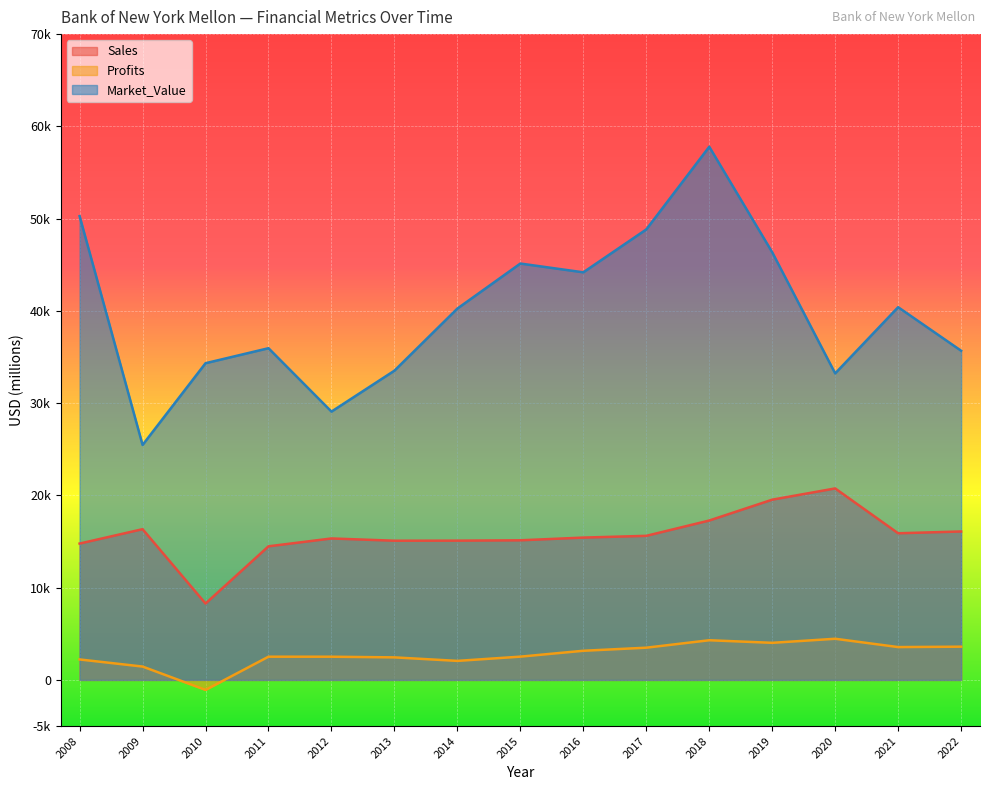

How many data points in Market_Value are above 40254?

7